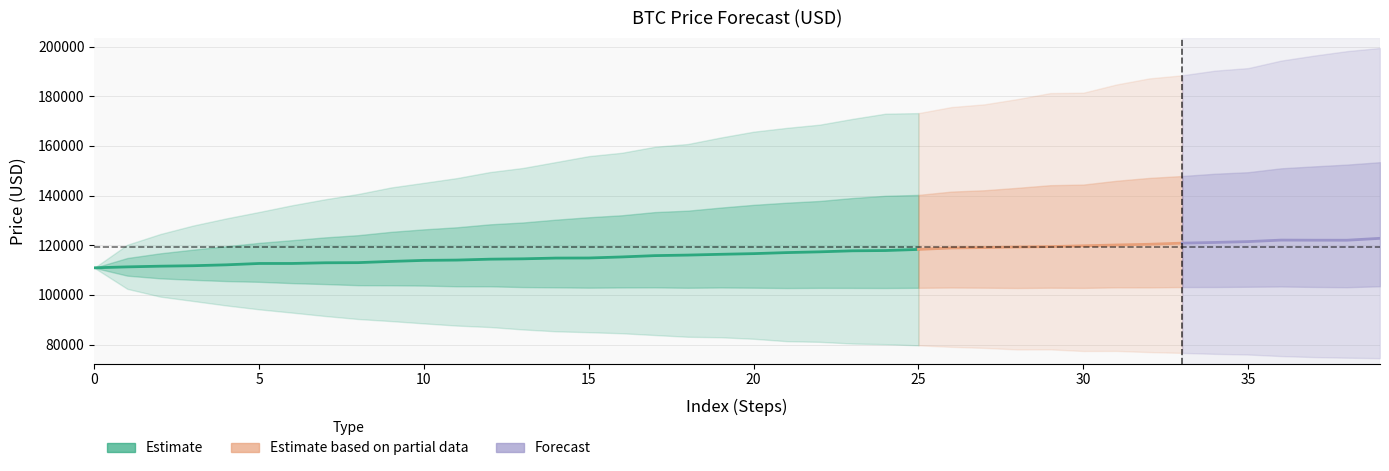

Reading left to right, extract all data points from this chart.

mediana: 0=110938.3	1=111311.7	2=111593.7	3=111780.7	4=112135.4	5=112681.3	6=112688.0	7=112964.4	8=113020.1	9=113507.2	10=113928.7	11=114049.4	12=114413.5	13=114554.8	14=114856.3	15=114888.7	16=115310.7	17=115841.2	18=116057.9	19=116374.6	20=116645.2	21=117060.9	22=117364.8	23=117783.3	24=117890.2	25=118337.3	26=118926.1	27=119095.0	28=119313.1	29=119476.2	30=119794.3	31=120127.0	32=120409.0	33=120869.8	34=121145.6	35=121488.6	36=122092.8	37=122047.1	38=122040.1	39=122802.7
p5: 0=110938.3	1=102469.1	2=99343.1	3=97575.8	4=95793.6	5=94223.7	6=92903.1	7=91535.1	8=90330.8	9=89497.4	10=88560.8	11=87681.1	12=87099.9	13=86128.1	14=85383.7	15=85021.3	16=84596.7	17=83884.1	18=83180.4	19=82981.6	20=82373.0	21=81412.9	22=81140.6	23=80455.8	24=80205.1	25=79735.0	26=79132.2	27=78703.1	28=78083.8	29=78104.7	30=77456.4	31=77489.6	32=77022.6	33=76693.4	34=76305.3	35=76040.6	36=75414.3	37=75013.2	38=74757.6	39=74566.2
p95: 0=110938.3	1=120222.7	2=124526.6	3=127955.2	4=130810.0	5=133408.4	6=136111.0	7=138510.1	8=140636.1	9=143274.1	10=145149.3	11=147049.8	12=149472.8	13=151123.2	14=153496.3	15=155889.4	16=157233.2	17=159640.8	18=160757.9	19=163371.8	20=165728.3	21=167254.9	22=168549.3	23=170881.3	24=172974.1	25=173199.1	26=175639.1	27=176734.2	28=178846.1	29=181264.2	30=181407.3	31=184710.7	32=187172.1	33=188419.4	34=190298.5	35=191316.6	36=194333.2	37=196338.6	38=198145.1	39=199411.2
promedio: 0=110938.3	1=111315.4	2=111713.4	3=112152.4	4=112544.4	5=113019.6	6=113406.7	7=113748.4	8=114121.1	9=114586.2	10=115003.8	11=115445.9	12=115838.7	13=116207.9	14=116543.6	15=117026.7	16=117430.9	17=117910.5	18=118381.6	19=118760.8	20=119216.4	21=119538.7	22=120101.6	23=120514.6	24=121028.2	25=121502.8	26=121978.7	27=122329.3	28=122689.0	29=123170.2	30=123574.0	31=124053.8	32=124522.5	33=124901.1	34=125332.9	35=125879.7	36=126499.1	37=127012.1	38=127433.5	39=127843.1